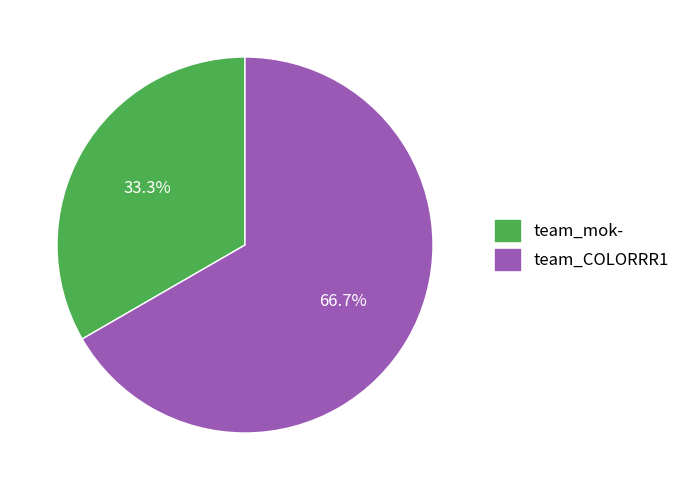

What is the majority slice?

team_COLORRR1